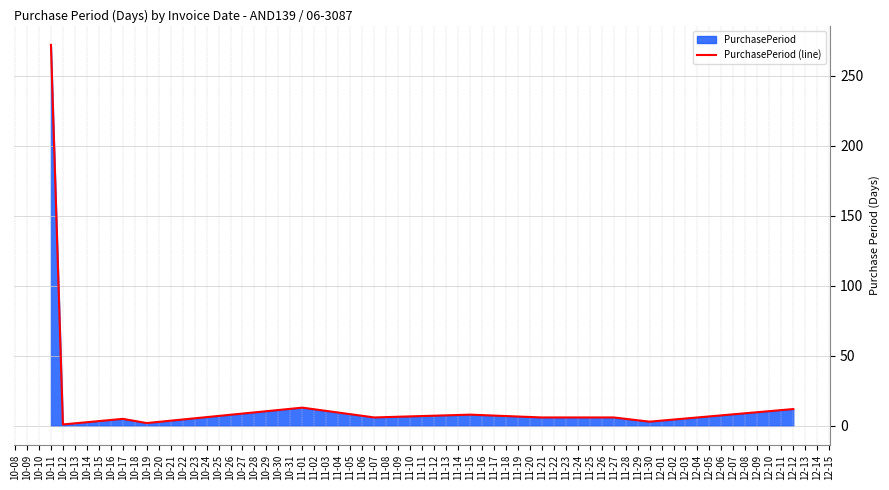

Count the number of values greater than 6.

4